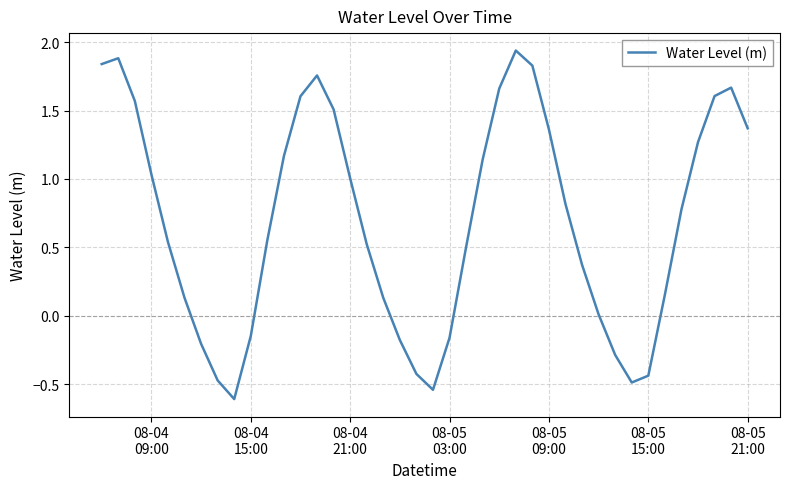

What is the minimum value shown in the chart?

-0.6